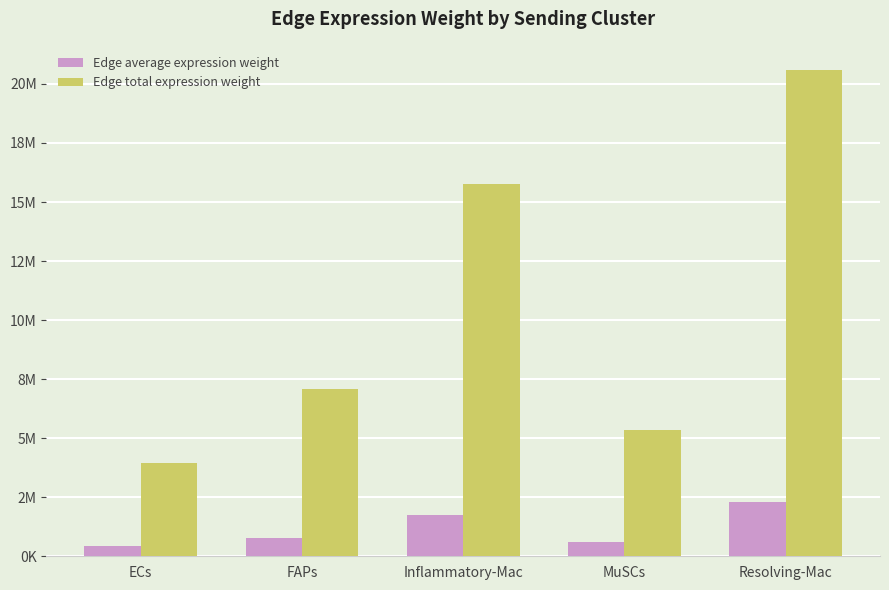

Which category has the highest value across all series?

Resolving-Mac